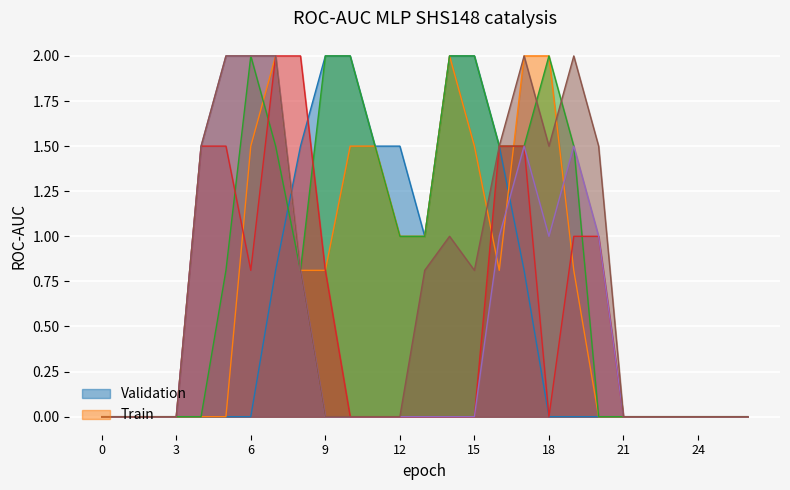

True or false: col_13 and col_12 cross at least once.

False